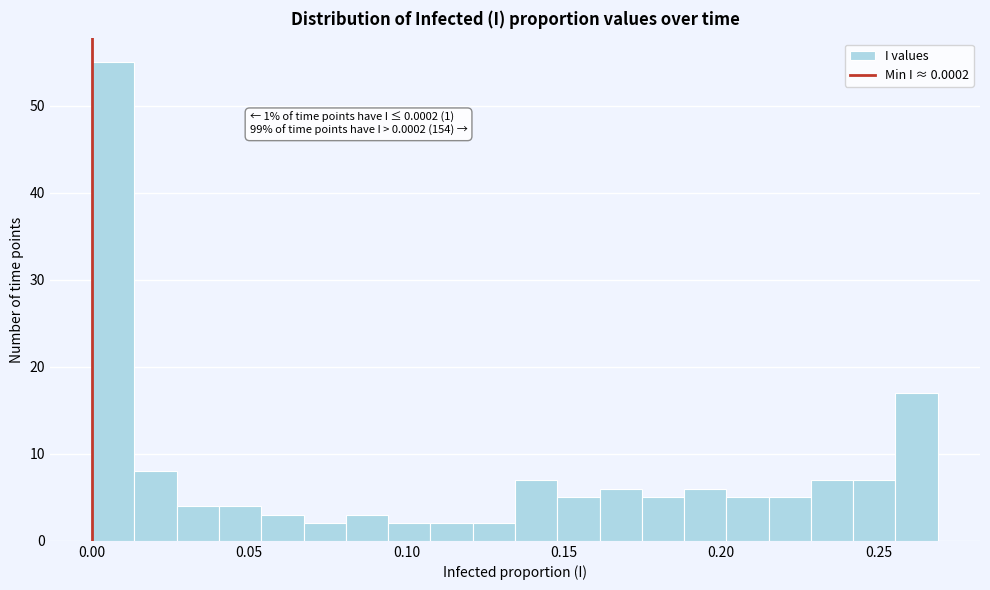

Around what value on the x-axis is the tallest bar? Give the approximate position of its centre, as read against the axis.

0.005